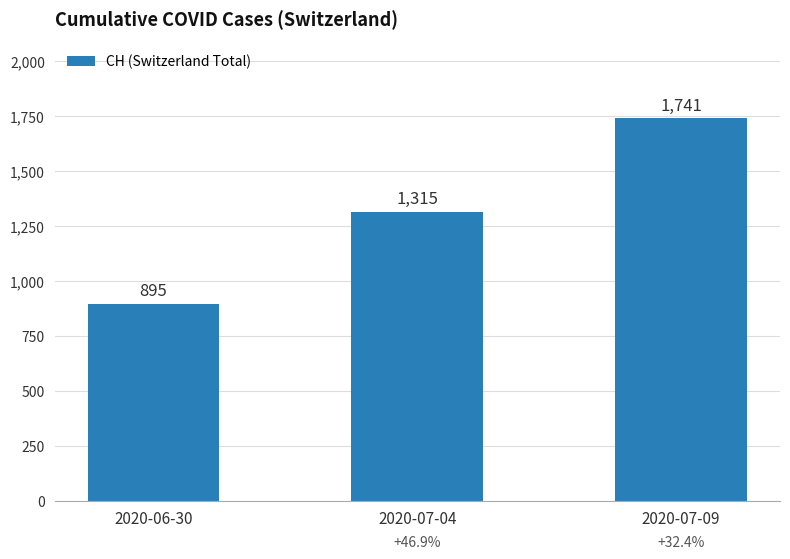

List the labels in order of value, largest first.

2020-07-09, 2020-07-04, 2020-06-30